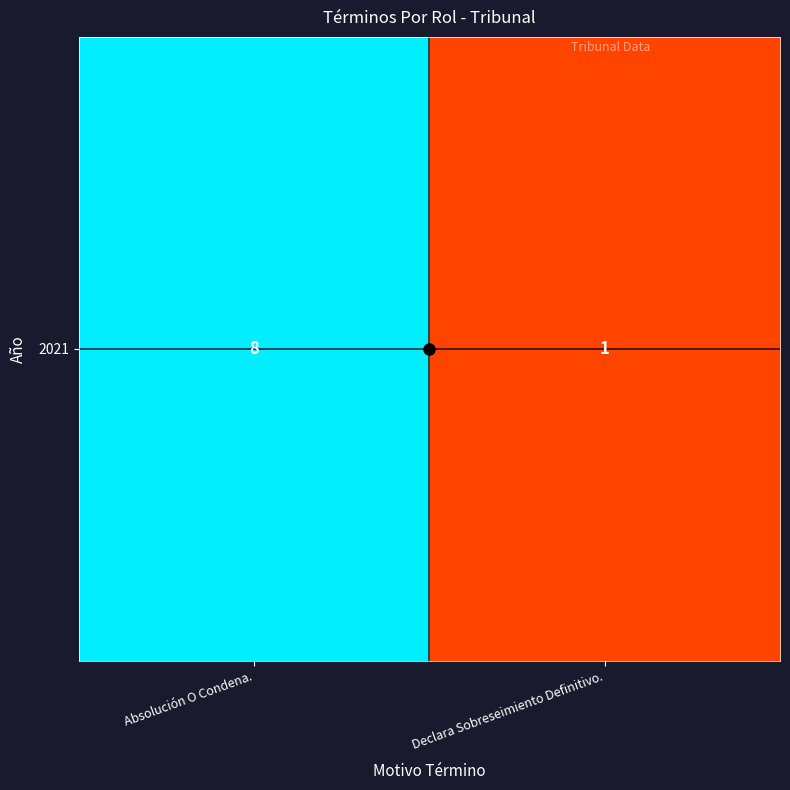

What is the greatest value displayed?

8